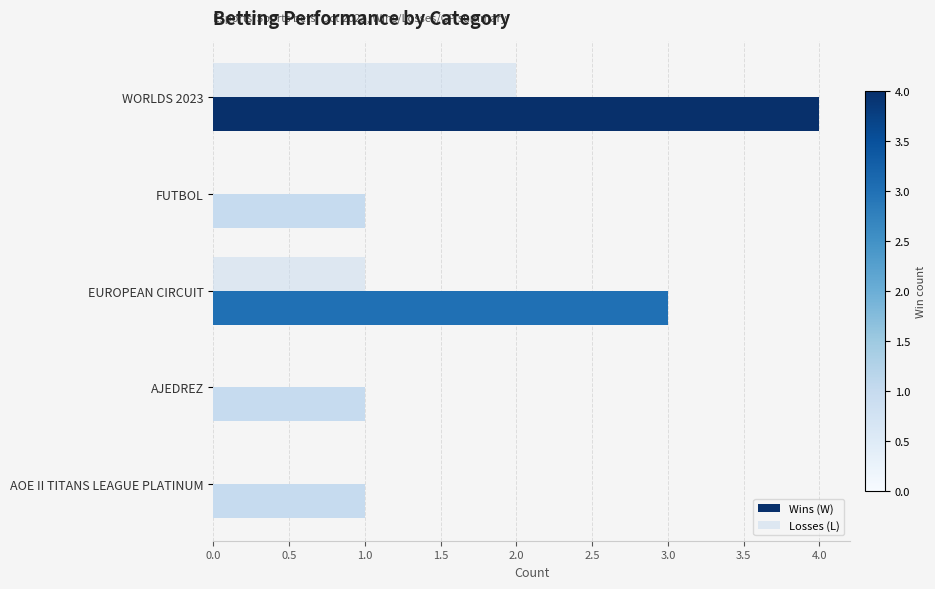

How many distinct data groups are displayed?

2